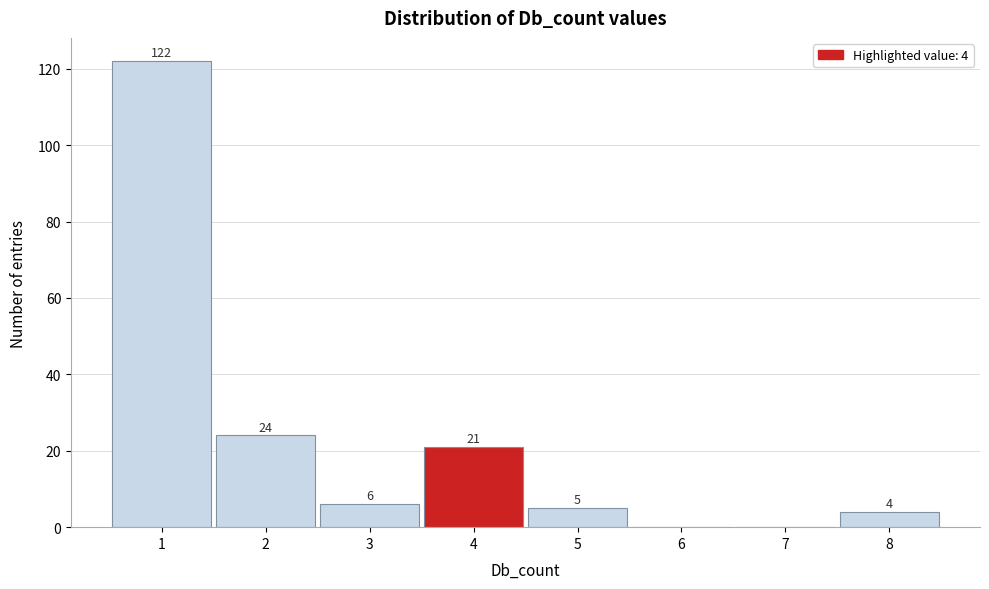

Over which range of the x-axis is the bar tallest?

0.5 to 1.5